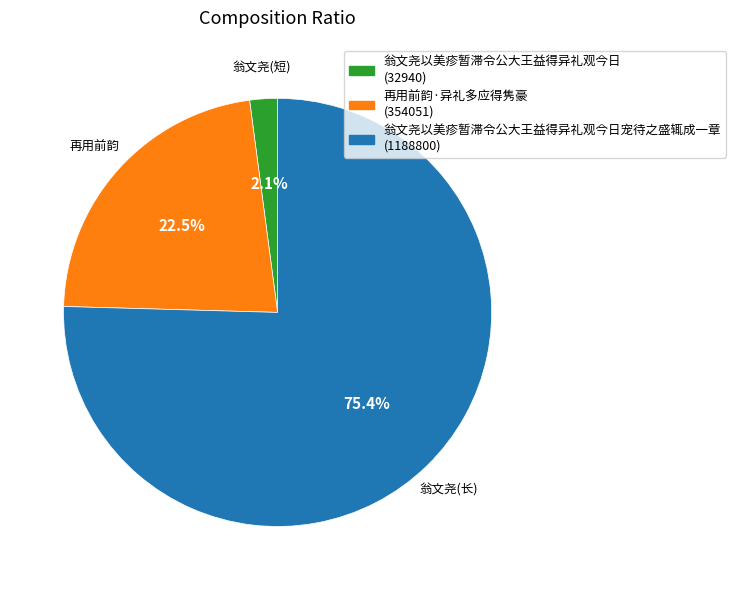

Is there a majority slice in this chart?

Yes